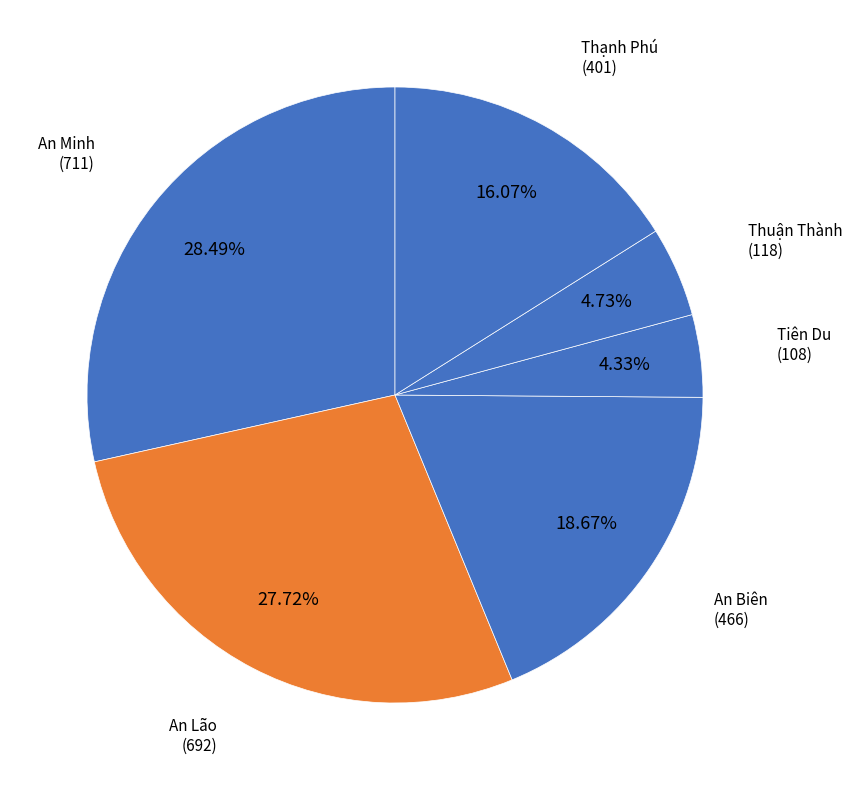

To the nearest percent, what percentage of the pie is An Minh?

28%